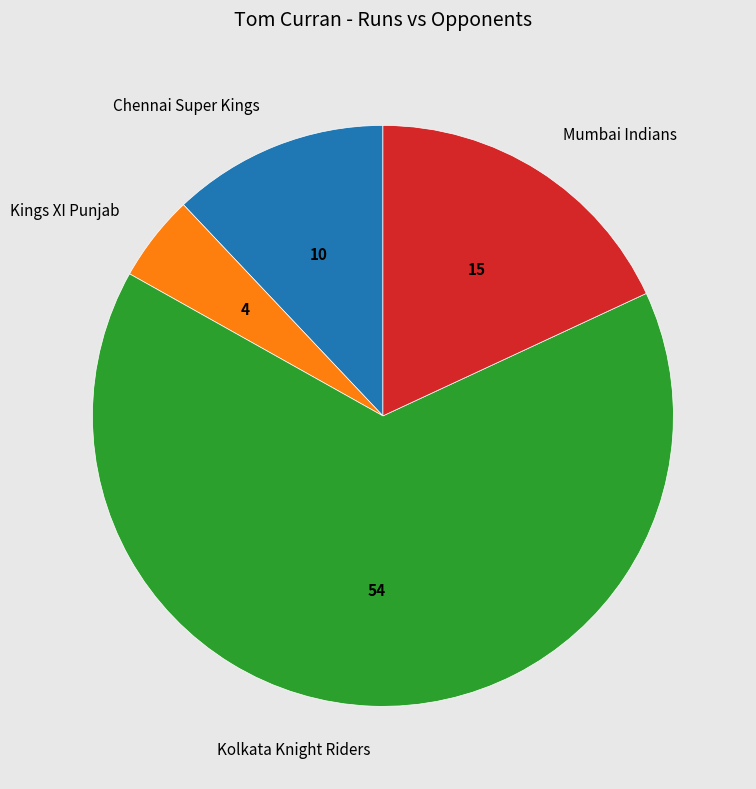

The Chennai Super Kings slice represents 1% of the pie. True or false?

False